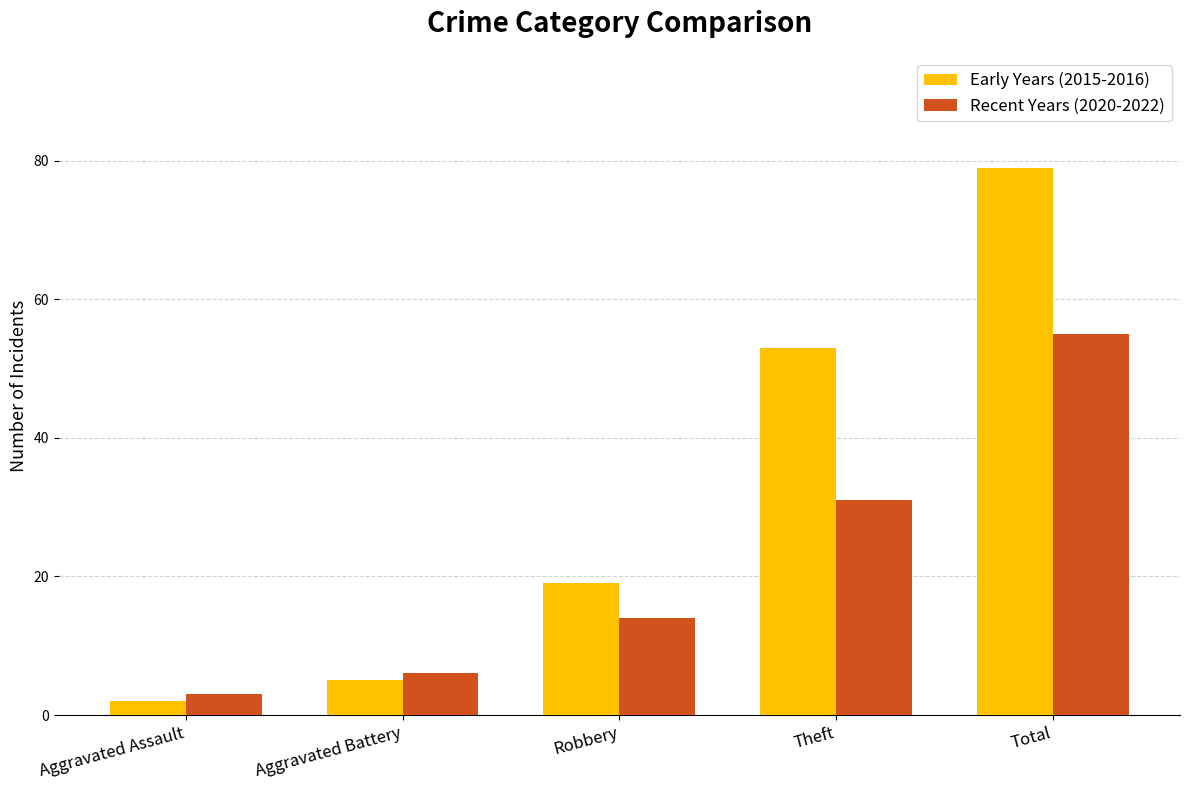

What is the sum of the Early Years (2015-2016) values at Total and Robbery?

98